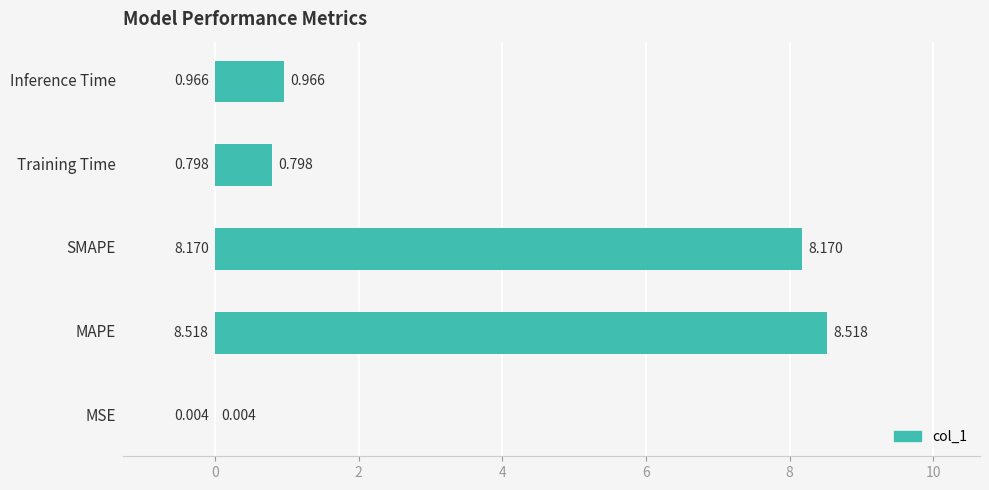

Between MSE and SMAPE, which is larger?

SMAPE